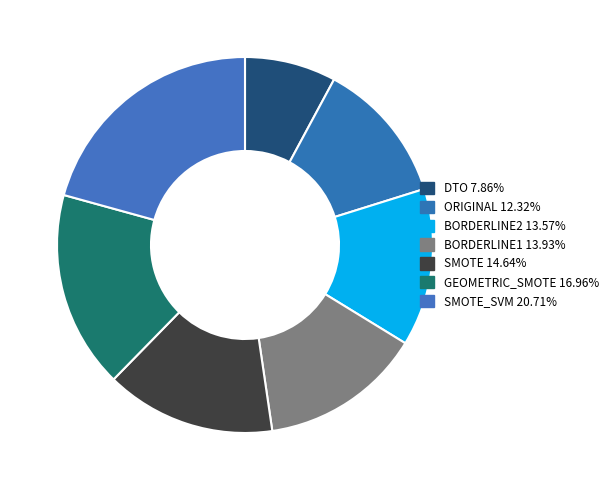

Count the number of slices in the pie.

7